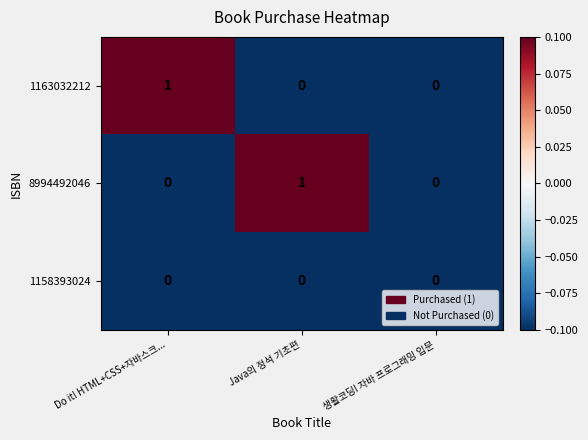

Is the value of 1158393024 at Do it! HTML+CSS+자바스크... greater than the value of 8994492046 at Java의 정석 기초편?

No